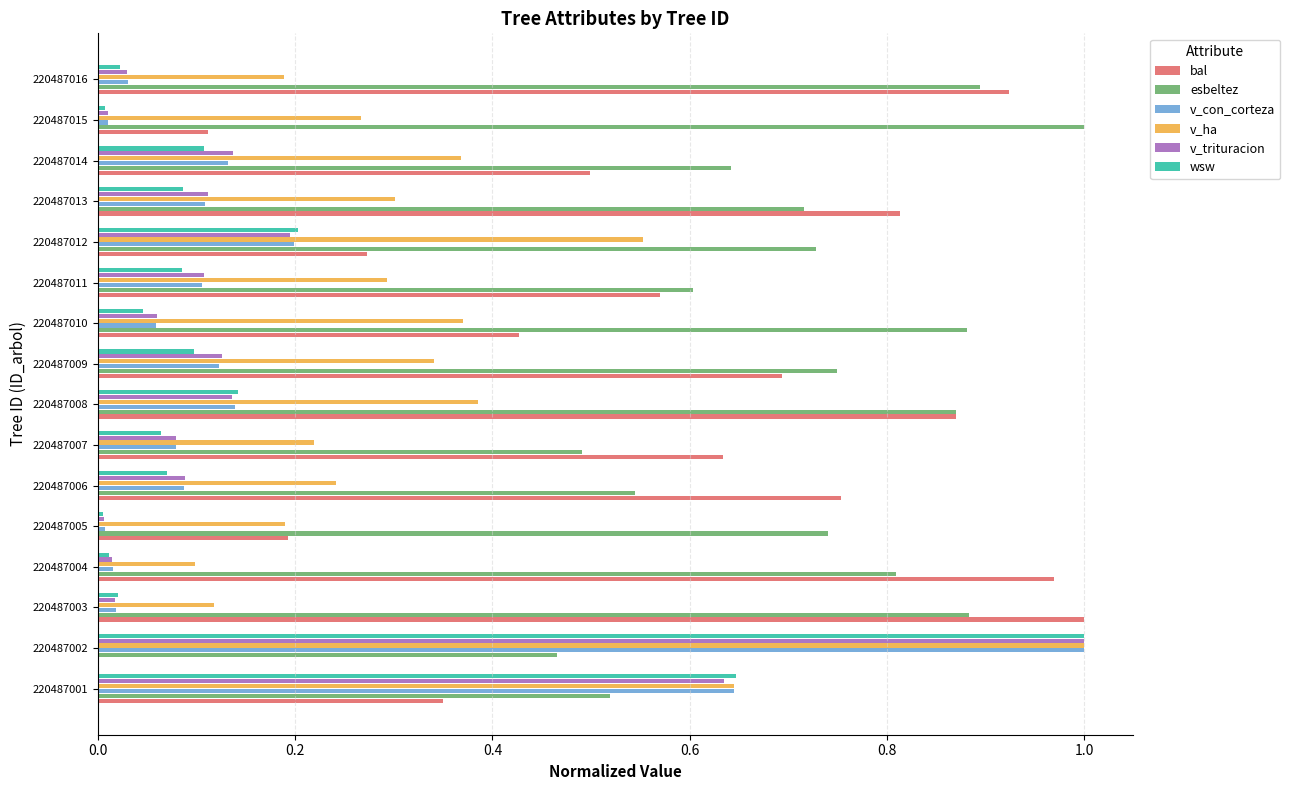

The bal series shows 0.6 at 220487007. True or false?

True